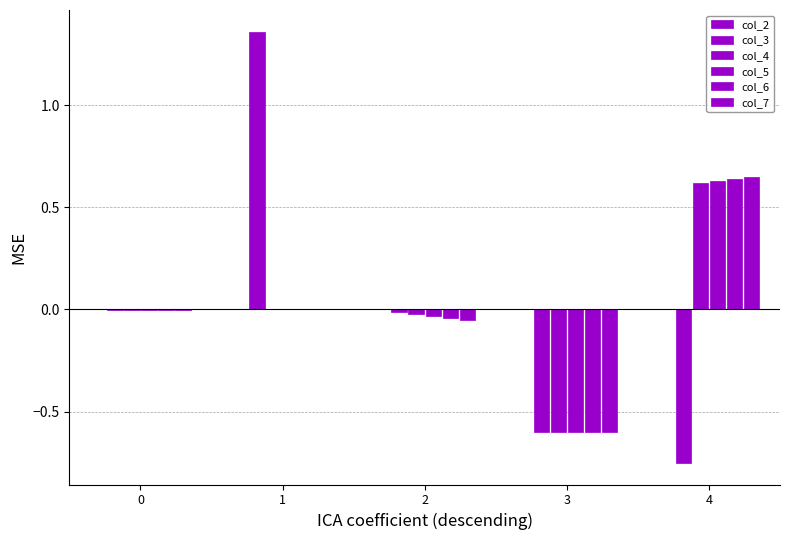

Rank the series by their maximum value, from highest to lowest.

col_3, col_7, col_6, col_5, col_4, col_2